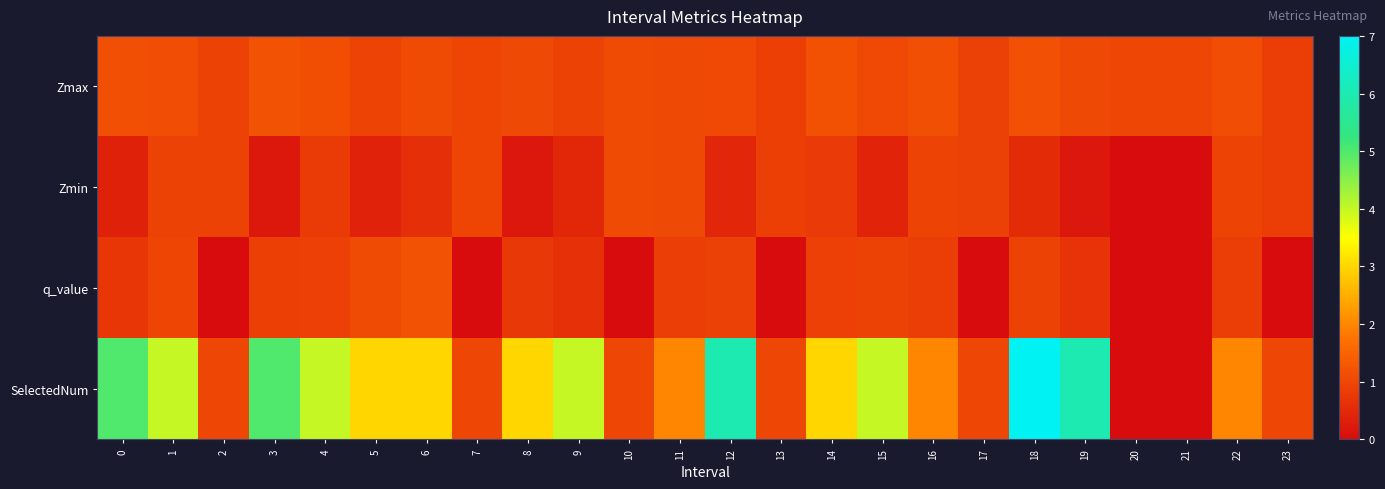

What is the maximum value shown in the chart?

7.0